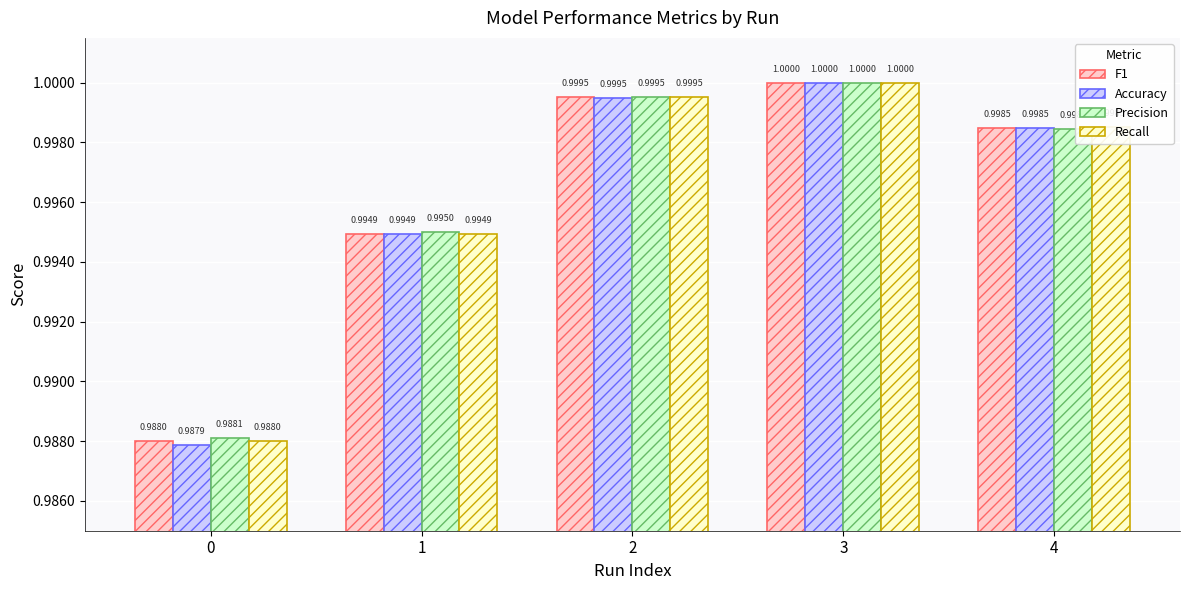

Which category has the highest value in the F1 series?

3